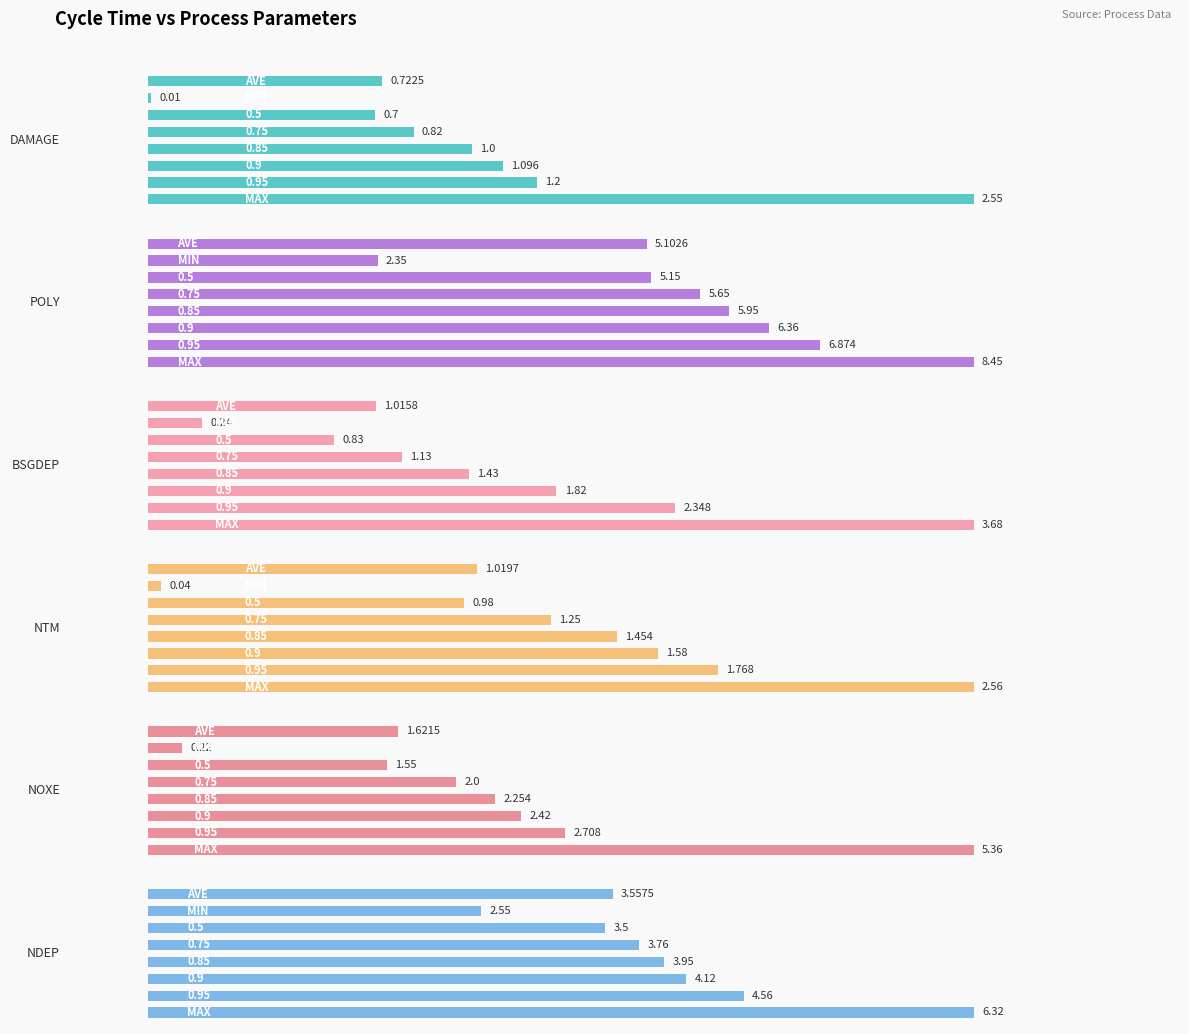

Reading right to left, list all the values displayed in this chart.

DAMAGE: 3.5=0.7	3.0=0.0	2.5=0.7	2.0=0.8	1.5=1.0	1.0=1.1	0.5=1.2	0.0=2.5
POLY: 3.5=5.1	3.0=2.4	2.5=5.2	2.0=5.7	1.5=6.0	1.0=6.4	0.5=6.9	0.0=8.4
BSGDEP: 3.5=1.0	3.0=0.2	2.5=0.8	2.0=1.1	1.5=1.4	1.0=1.8	0.5=2.3	0.0=3.7
NTM: 3.5=1.0	3.0=0.0	2.5=1.0	2.0=1.2	1.5=1.5	1.0=1.6	0.5=1.8	0.0=2.6
NOXE: 3.5=1.6	3.0=0.2	2.5=1.6	2.0=2.0	1.5=2.3	1.0=2.4	0.5=2.7	0.0=5.4
NDEP: 3.5=3.6	3.0=2.5	2.5=3.5	2.0=3.8	1.5=4.0	1.0=4.1	0.5=4.6	0.0=6.3